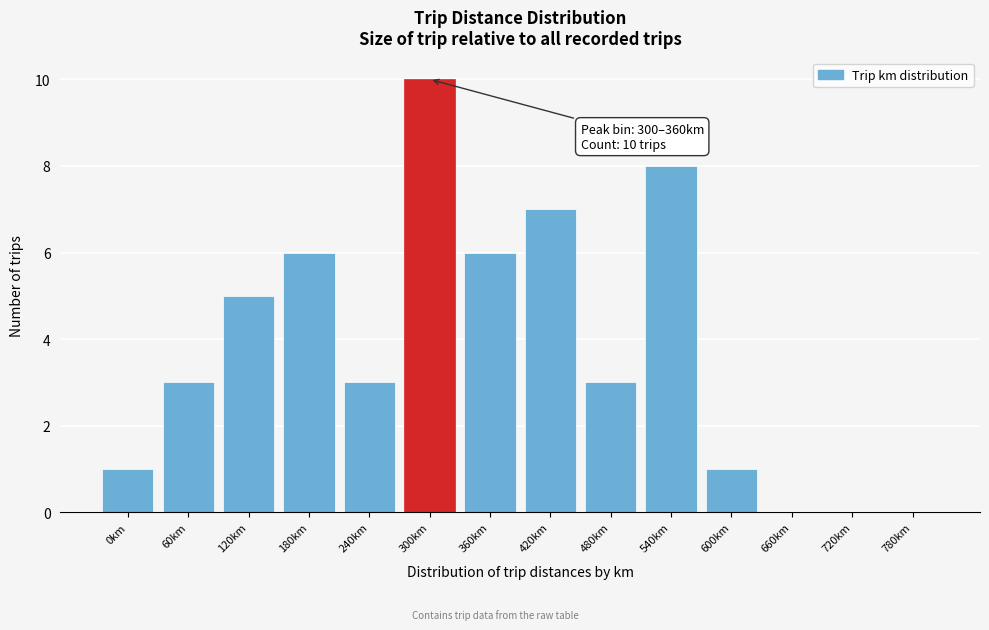

Reading left to right, extract all data points from this chart.

0km=1	60km=3	120km=5	180km=6	240km=3	300km=10	360km=6	420km=7	480km=3	540km=8	600km=1	660km=0	720km=0	780km=0